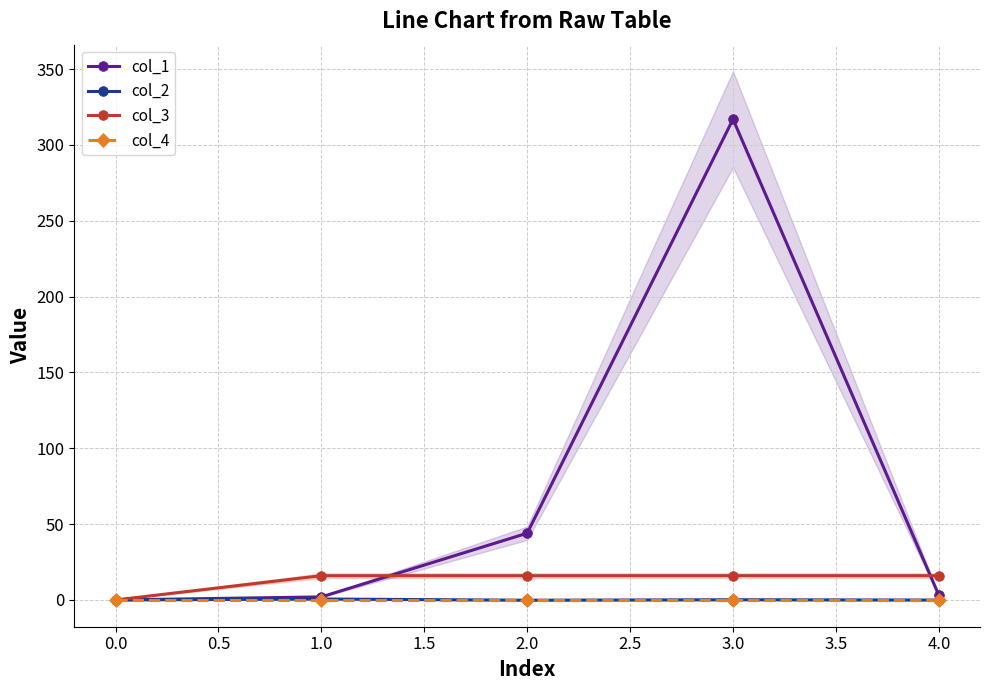

Where is the first local maximum for col_1?

3.0